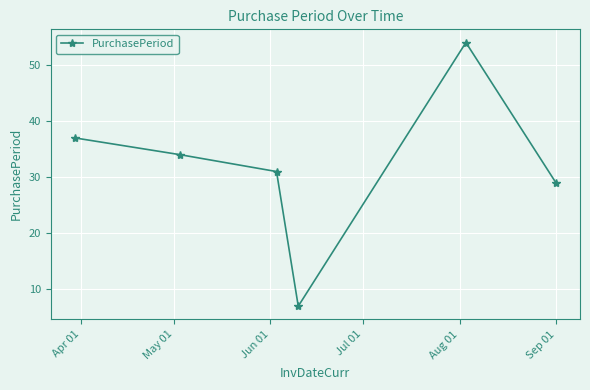

What is the greatest value displayed?

54